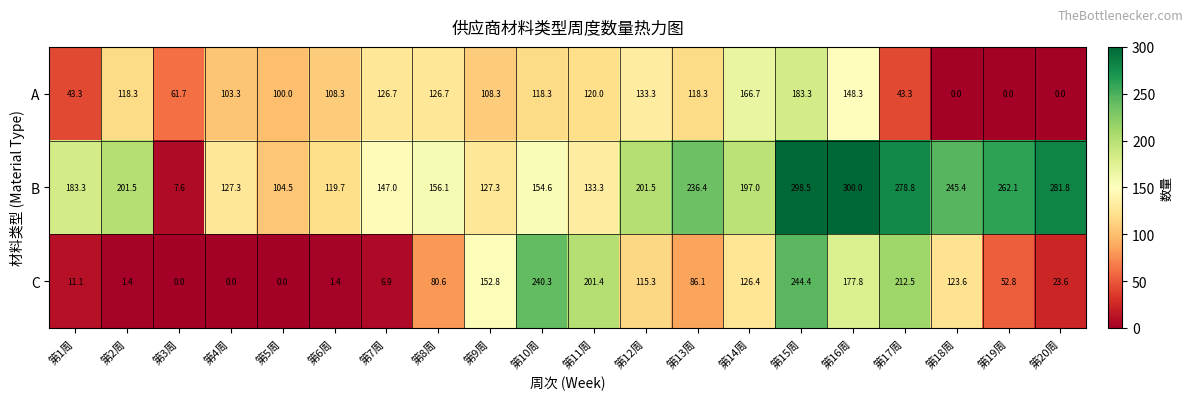

How many categories are shown in the chart?

20